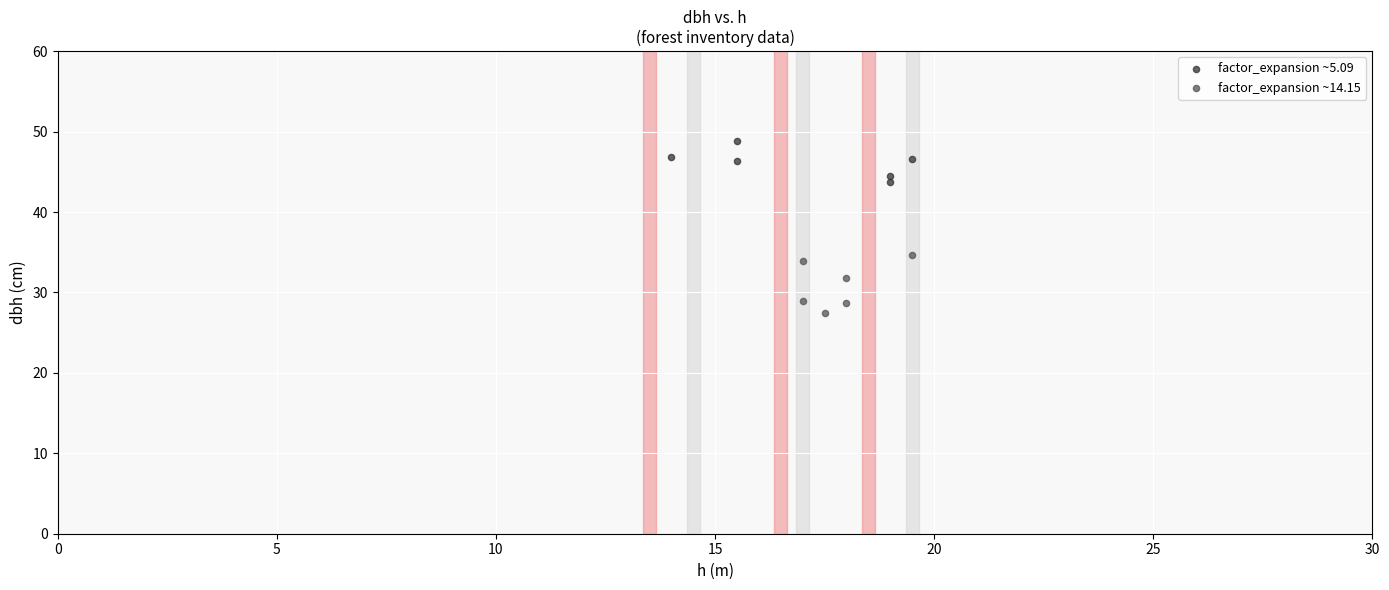

Which series contains the lowest Y value?

factor_expansion ~14.15